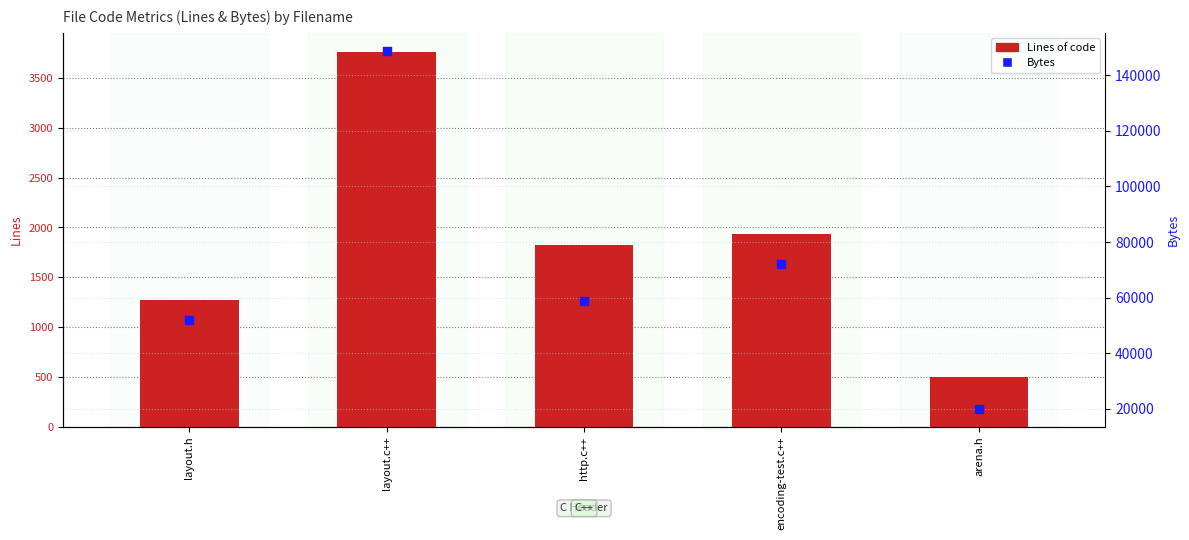

Which series contains the highest Y value?

Bytes